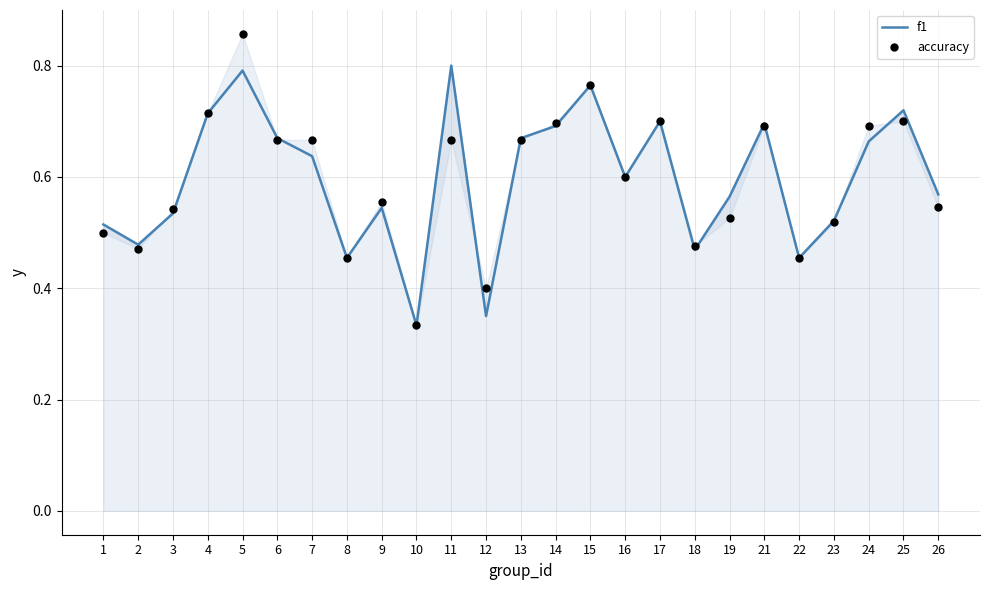

Which series has the widest spread of Y values?

accuracy